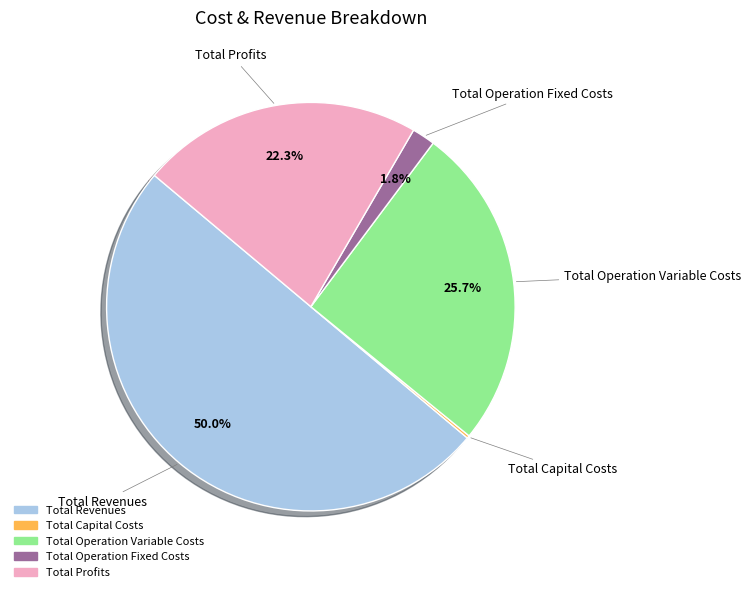

What is the largest slice in the pie chart?

Total Revenues